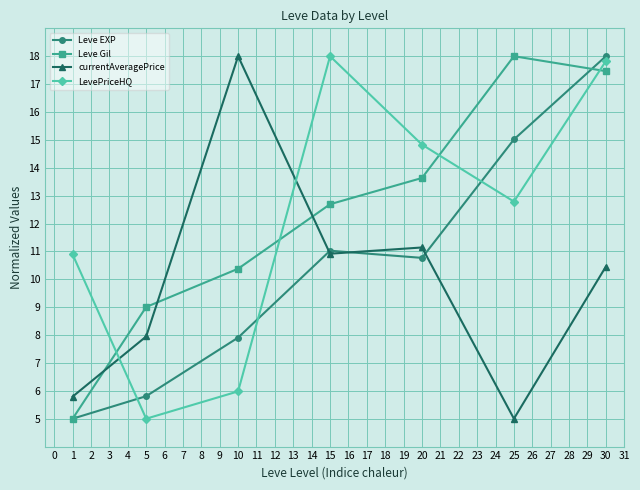

List the labels in order of Leve Gil value, largest first.

5, 6, 4, 3, 2, 1, 0